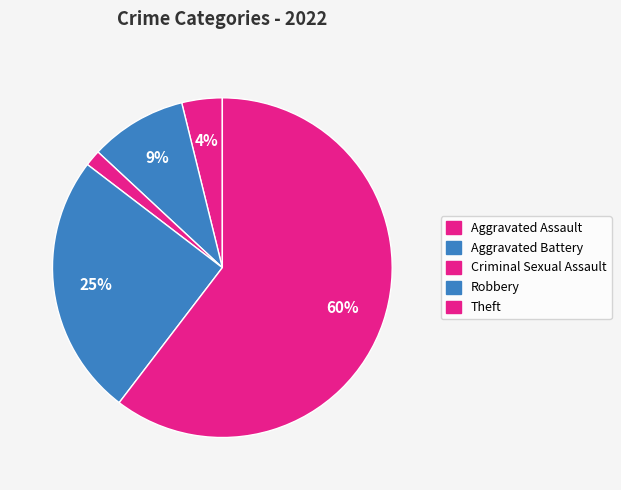

What is the change in value from Aggravated Assault to Robbery?

+55